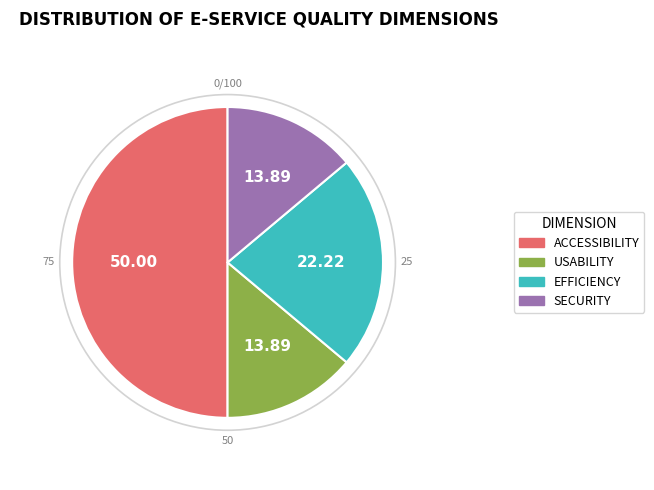

True or false: SECURITY accounts for 25% of the total.

False